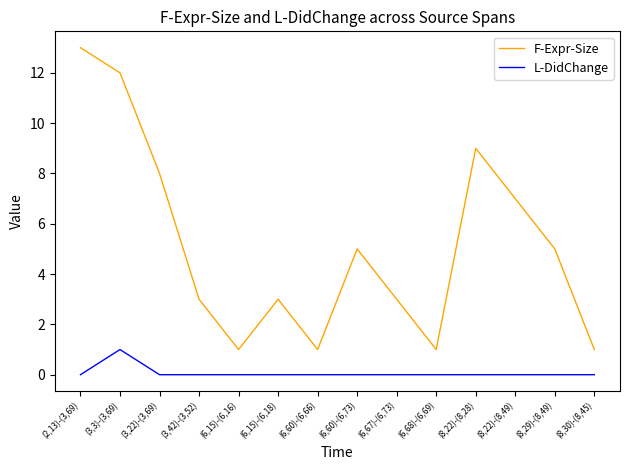

Which series changed the most between (3,42)-(3,52) and (8,22)-(8,28)?

F-Expr-Size